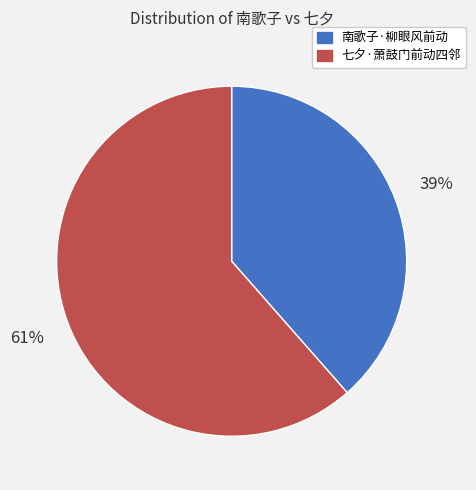

Does 七夕·萧鼓门前动四邻 represent more than half of the total?

Yes